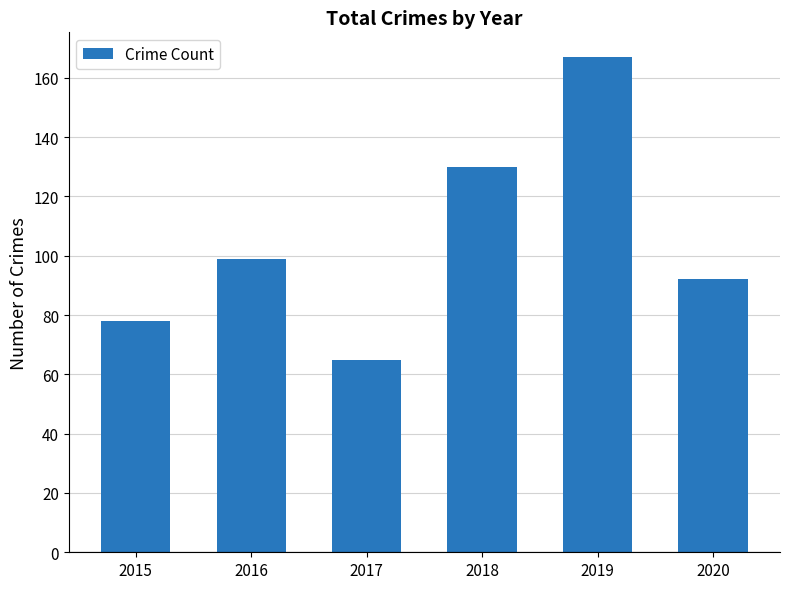

How many values are below 99?

3